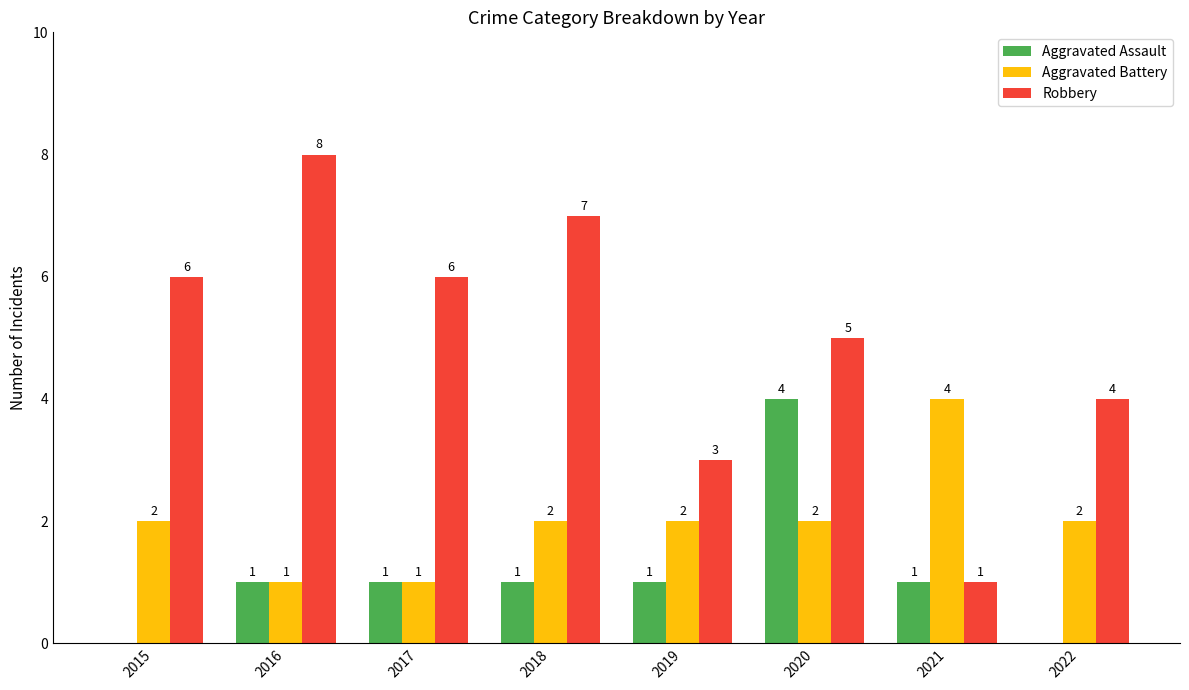

How many Robbery values are between 4 and 7?

5